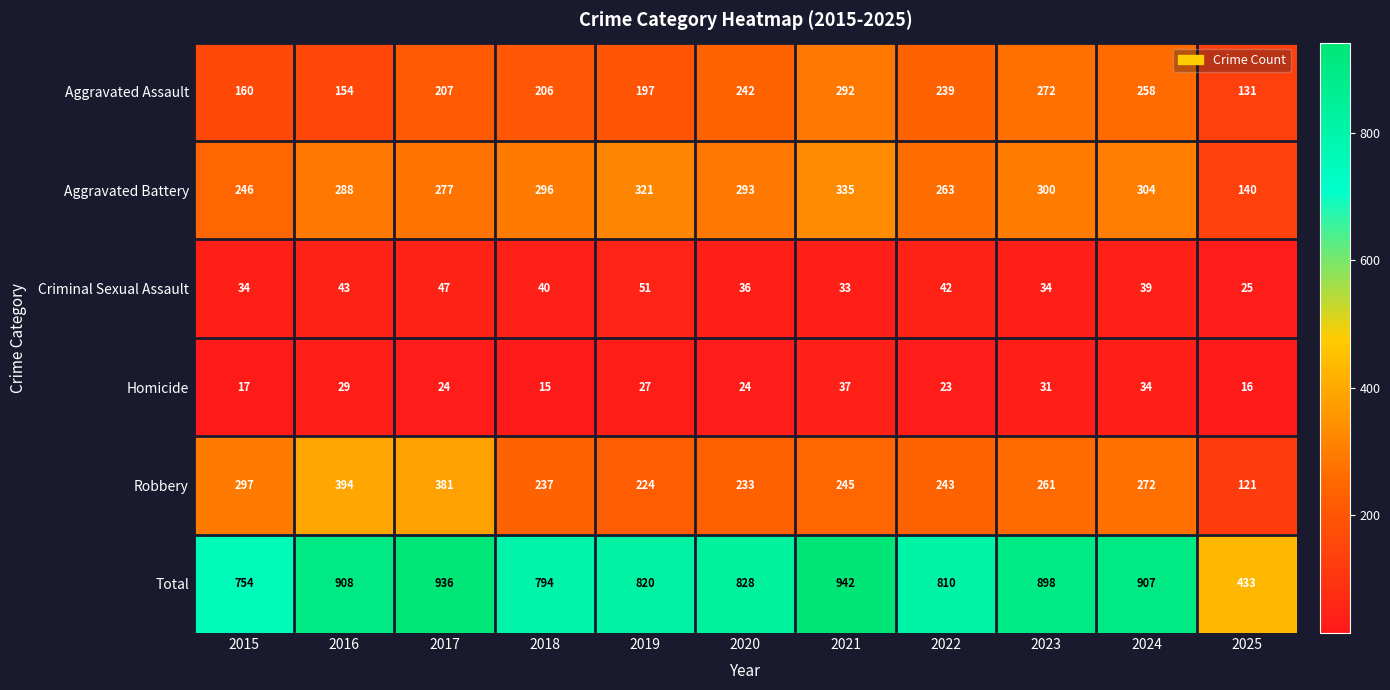

The value of Criminal Sexual Assault at 2018 is 21. True or false?

False